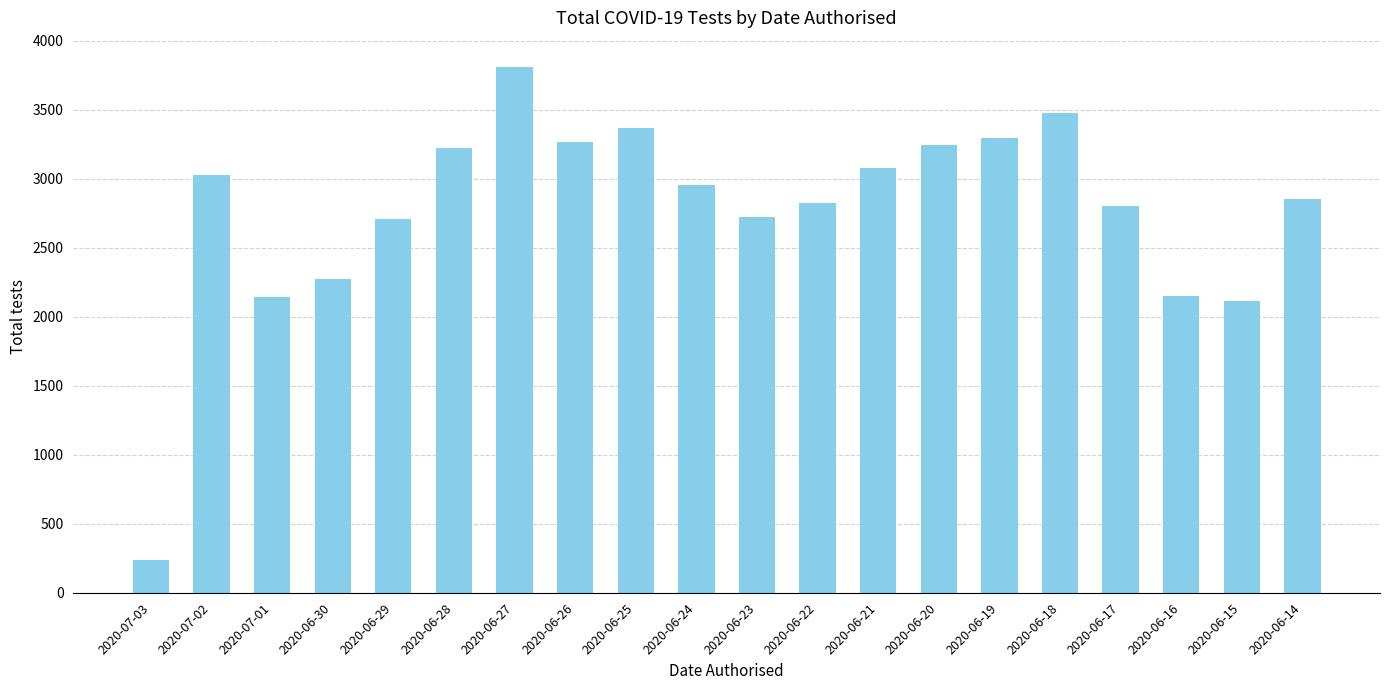

Are the bars grouped side by side (vs. stacked)?

No